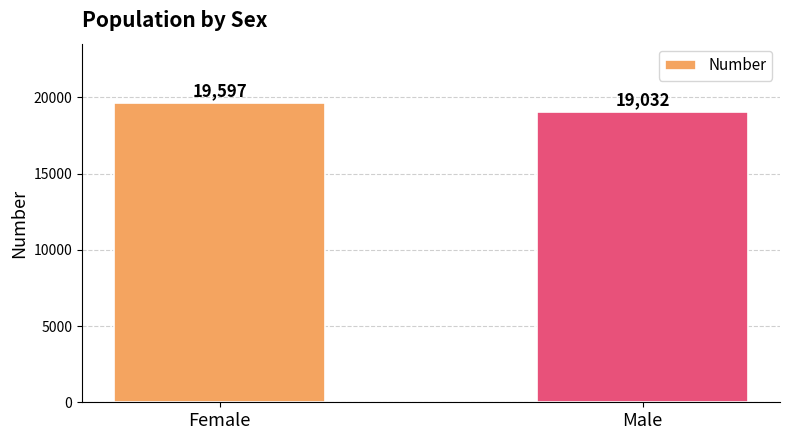

Reading left to right, list all the values displayed in this chart.

Female=19597	Male=19032